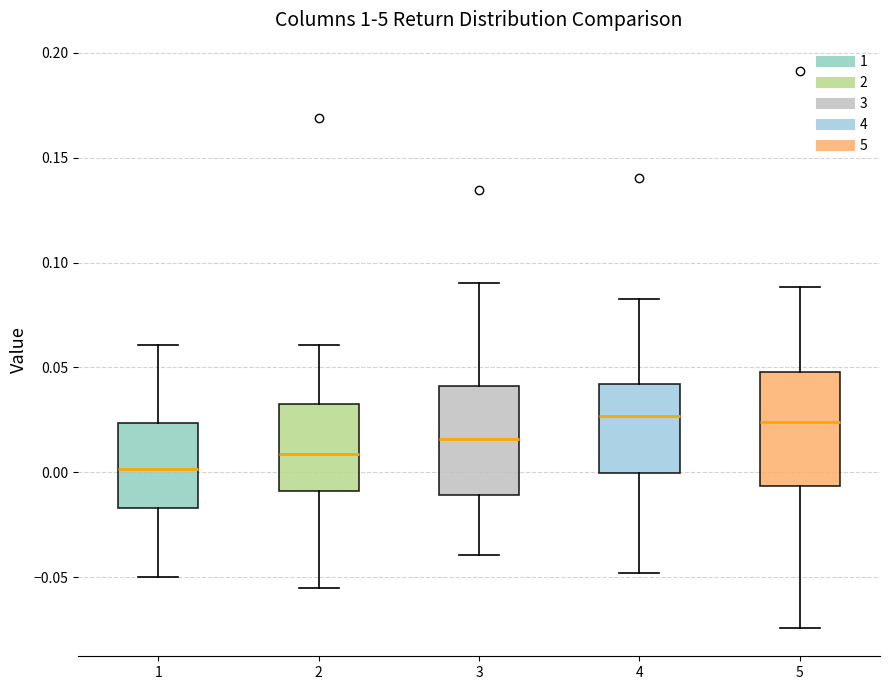

Reading left to right, transcribe this box plot: for each box, give where its median line is, the range the box spans, and where its two whiskers end, as read against the y-axis. The values are not printed on the chart, so give them approximately, as read against the axis.

1: median 0.000, box -0.015 to 0.025, whiskers -0.050 to 0.060
2: median 0.010, box -0.010 to 0.030, whiskers -0.055 to 0.060
3: median 0.015, box -0.010 to 0.040, whiskers -0.040 to 0.090
4: median 0.025, box 0.000 to 0.040, whiskers -0.050 to 0.085
5: median 0.025, box -0.005 to 0.050, whiskers -0.075 to 0.090